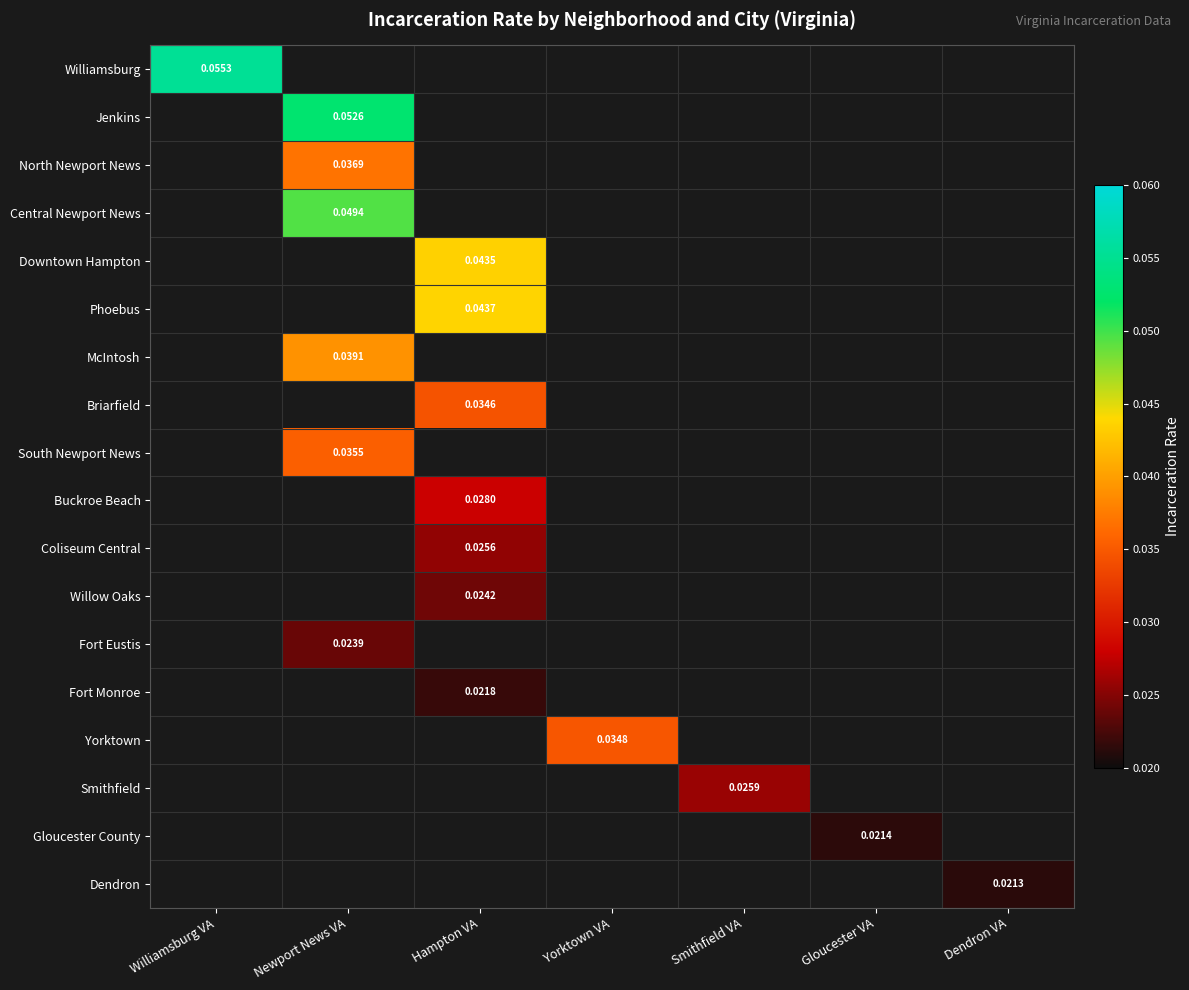

Count the number of categories in the chart.

7